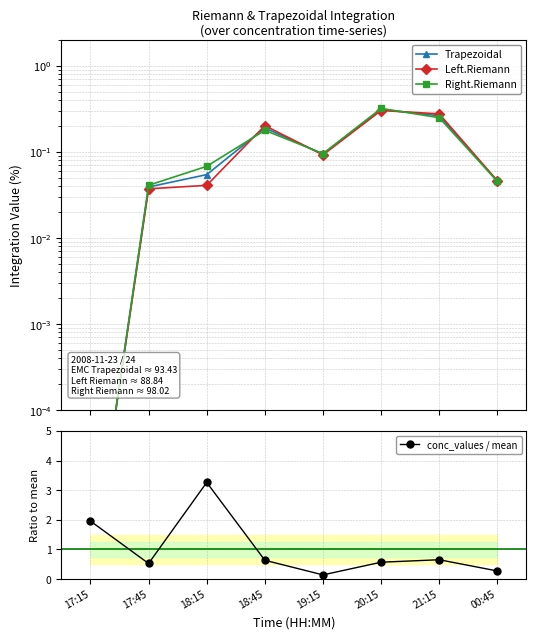

What is the label of the 5th point from the left?

19:15